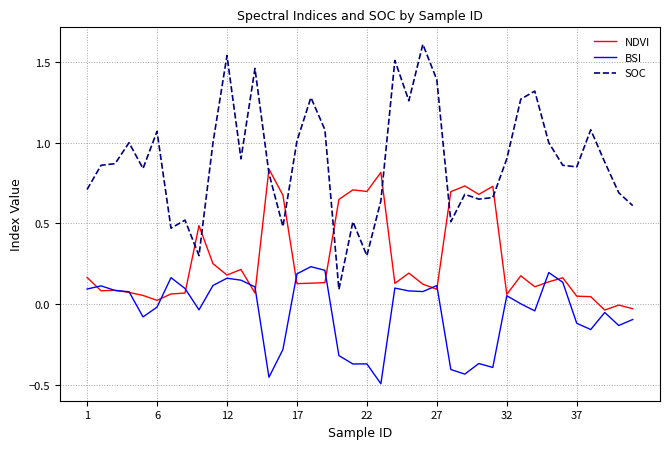

Rank the series by their maximum value, from lowest to highest.

BSI, NDVI, SOC